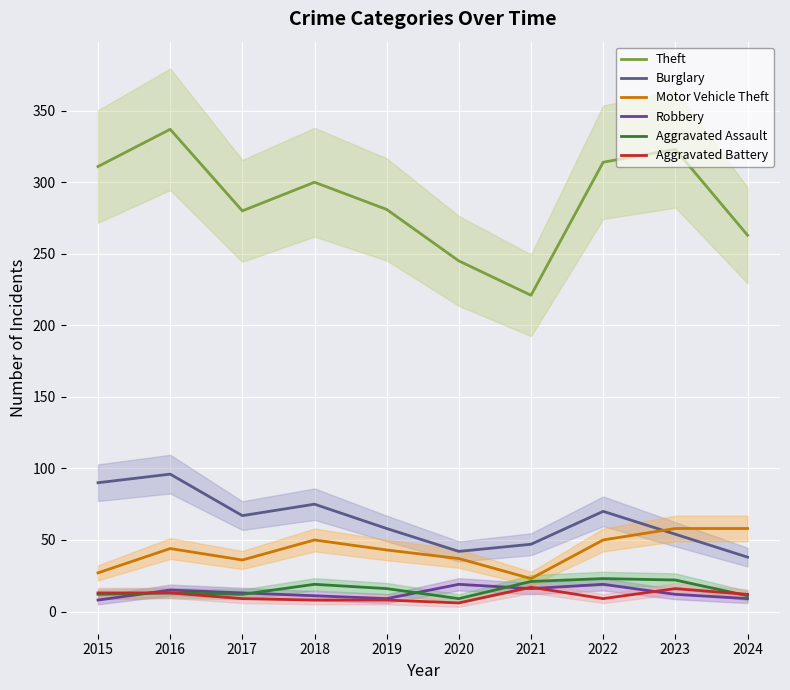

In Burglary, how many points are lower than both neighbors (excluding endpoints)?

2